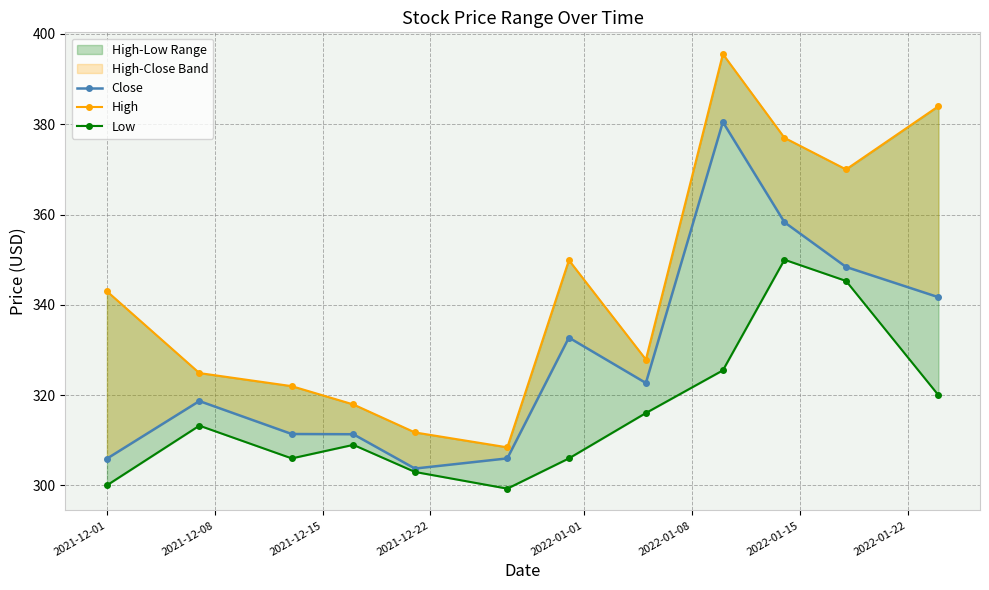

True or false: Close and High cross at least once.

False